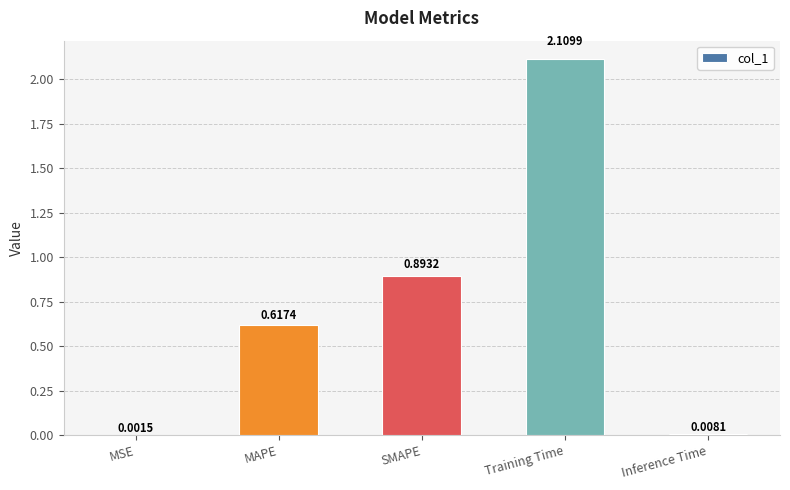

Between MAPE and Training Time, which is larger?

Training Time